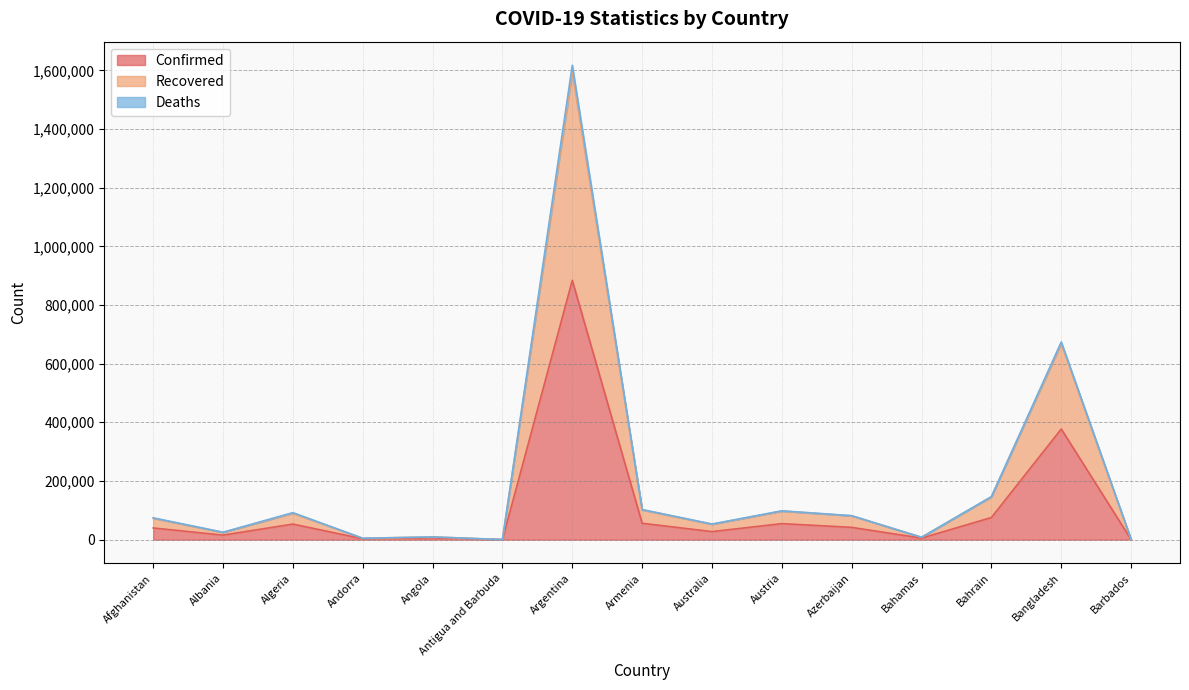

The Confirmed series shows 52940 at Algeria. True or false?

True